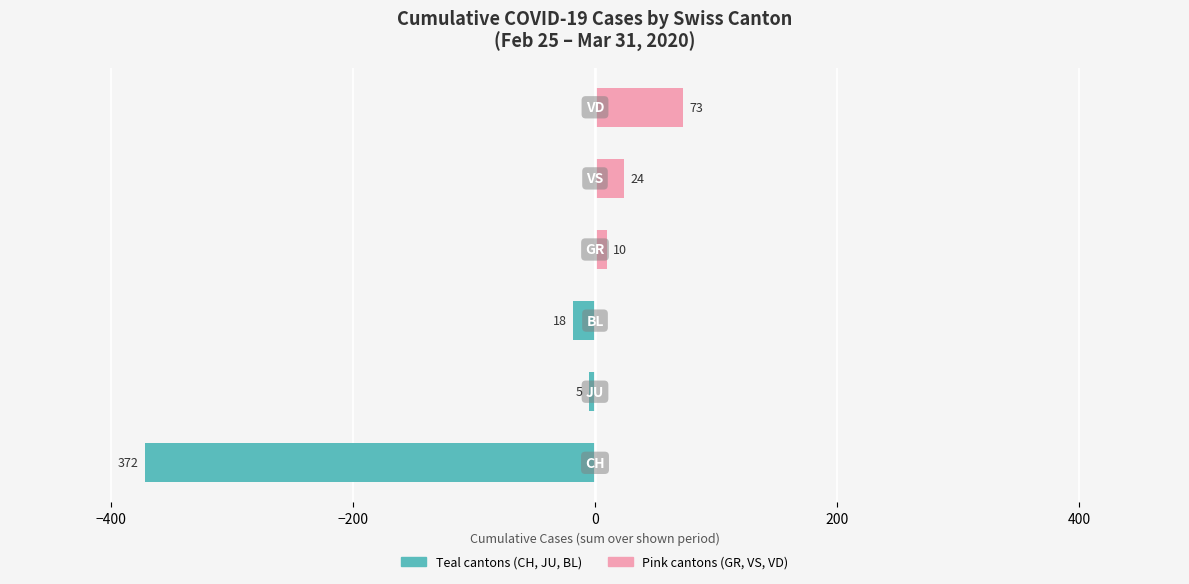

Reading right to left, list all the values displayed in this chart.

Teal cantons: 0	0	0	-18	-5	-372
Pink cantons: 73	24	10	0	0	0